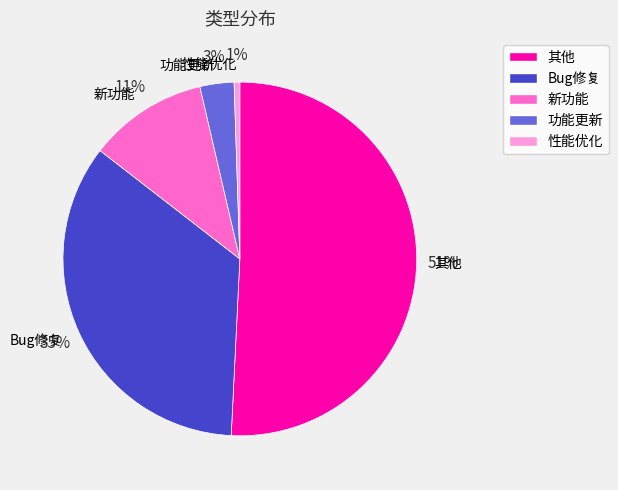

Rank the categories by value from highest to lowest.

其他, Bug修复, 新功能, 功能更新, 性能优化